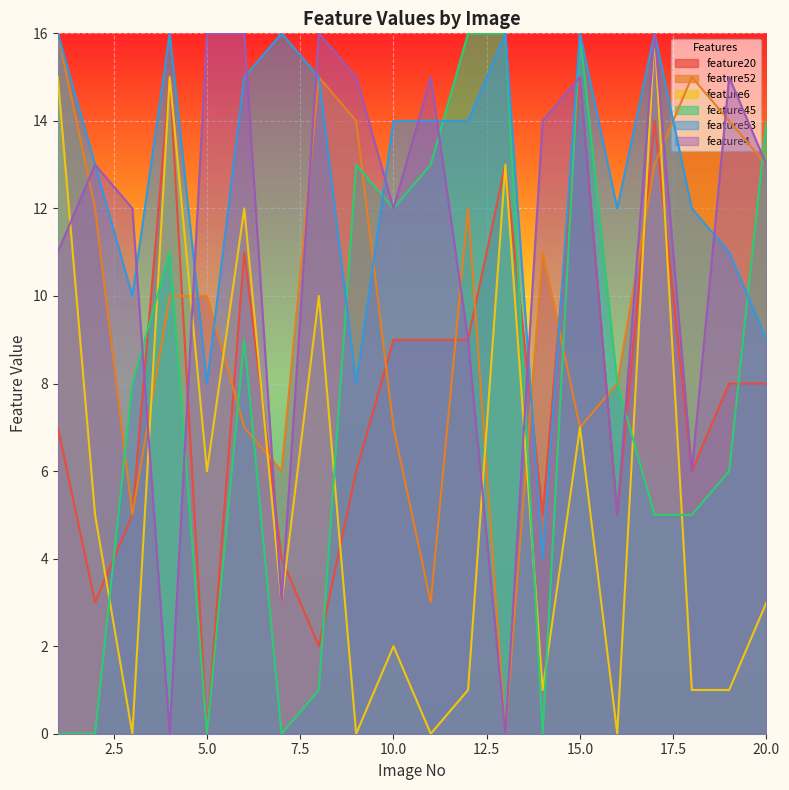

Where is feature6 nearest to the value 8?

15.0